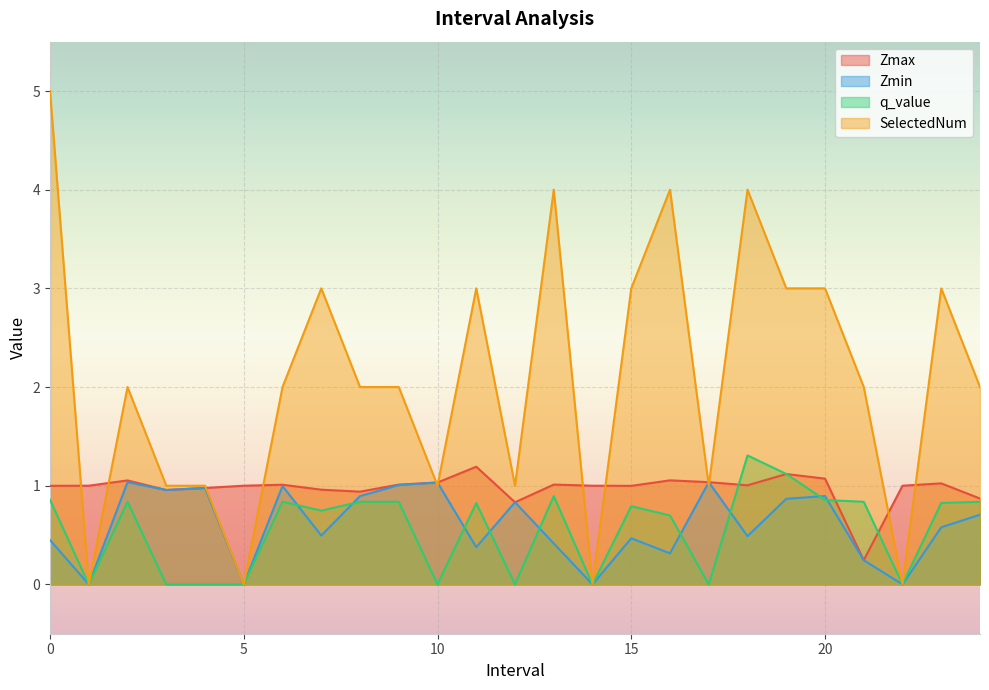

At which category does Zmin reach its first local peak?

2.0